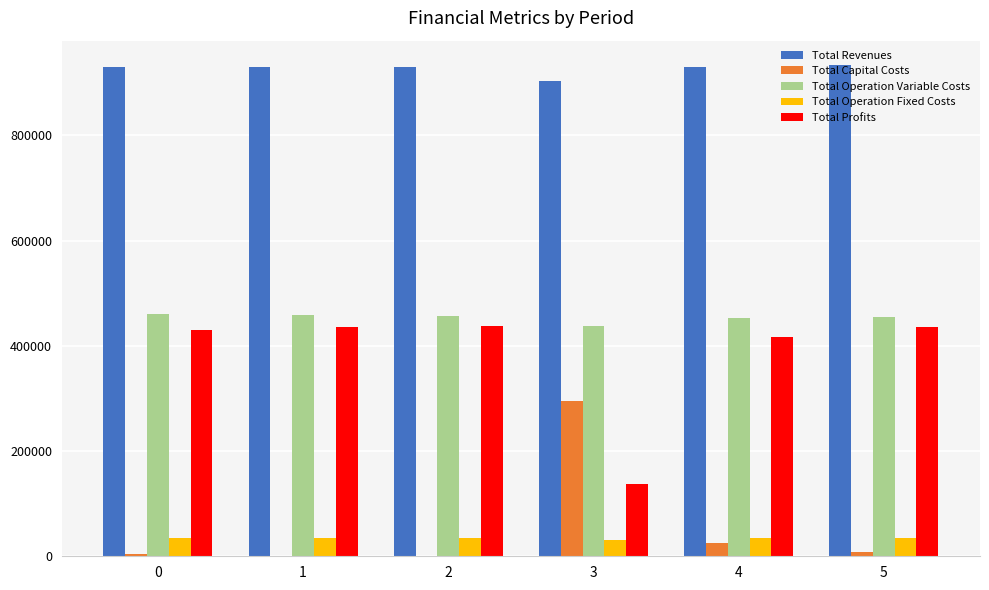

The value of Total Operation Fixed Costs at 4 is 34047.9. True or false?

True